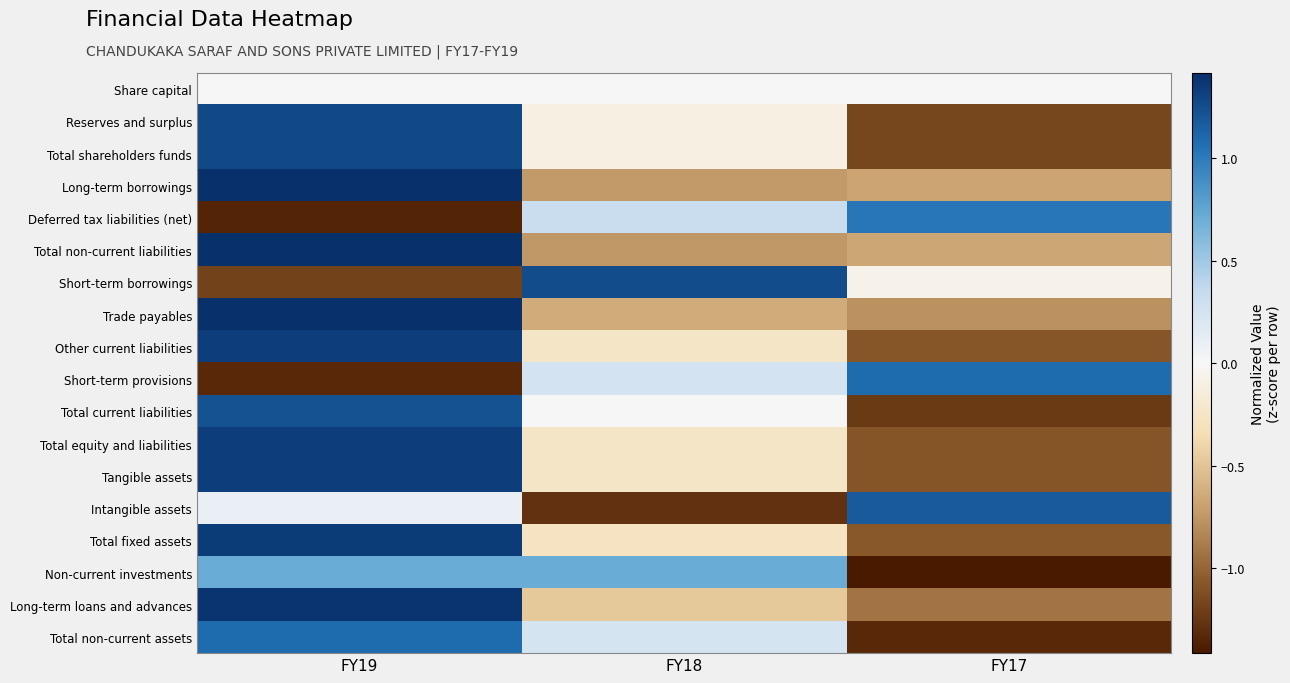

What is the difference between the highest and lowest values at FY19?

2.8